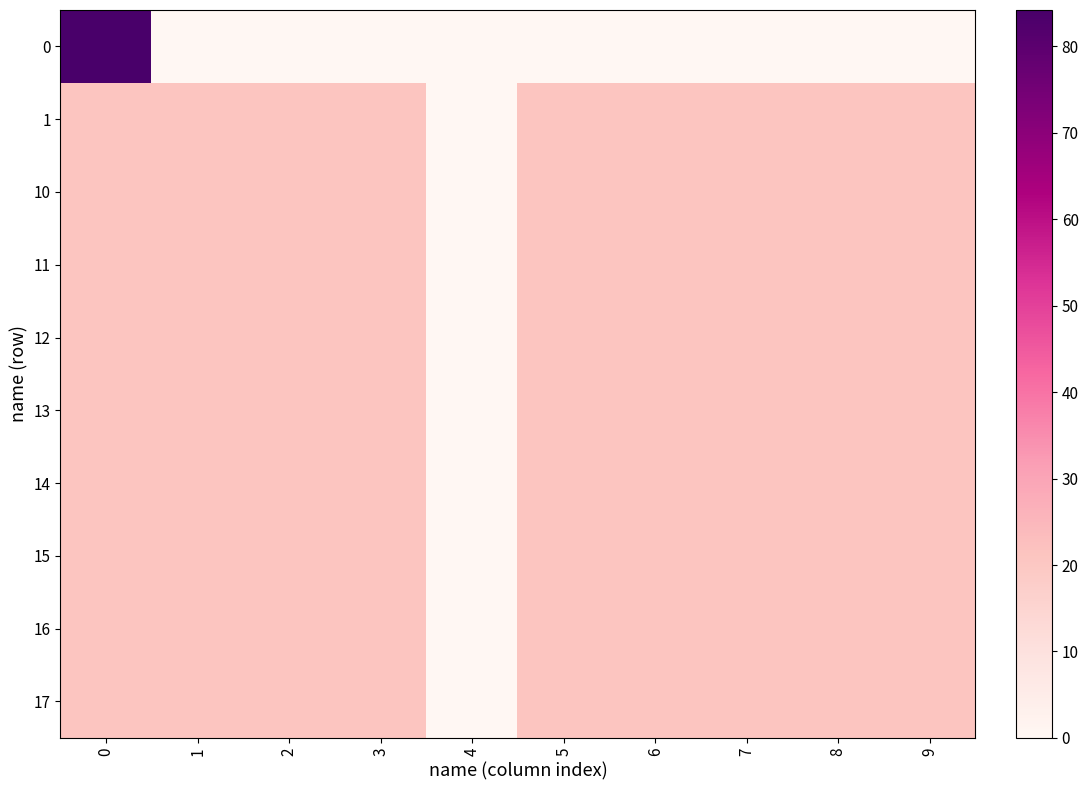

How many data points does each series have?

10